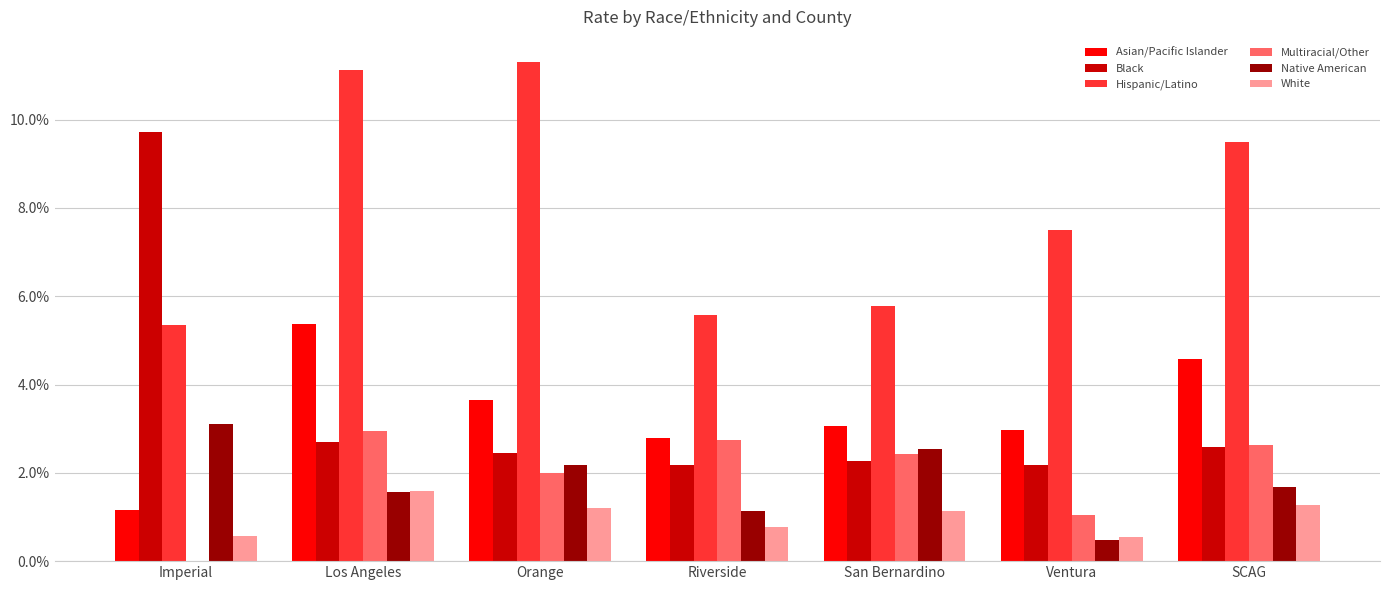

What are all the series names shown in the legend?

Asian/Pacific Islander, Black, Hispanic/Latino, Multiracial/Other, Native American, White